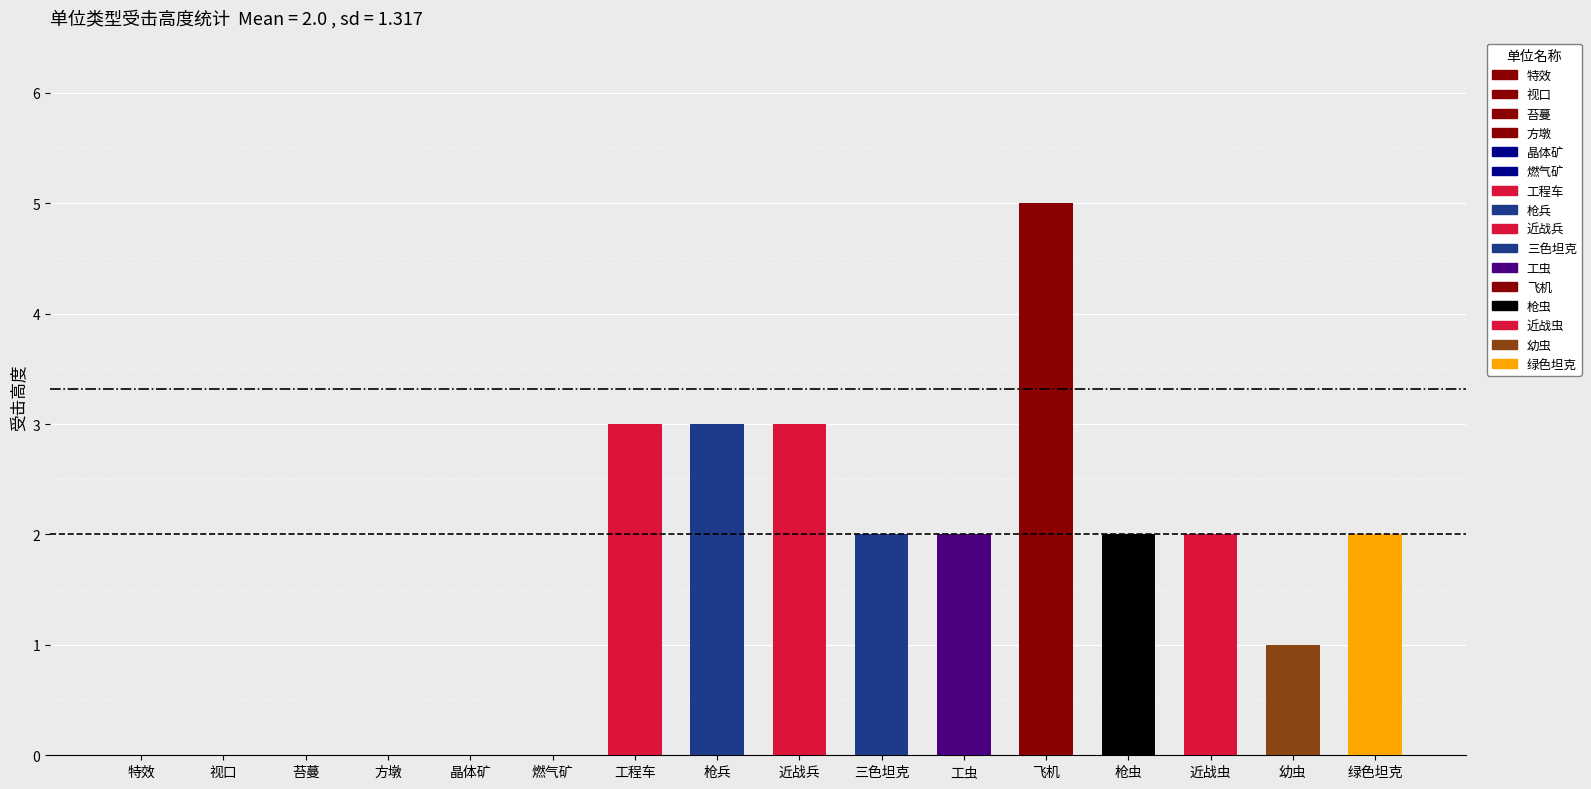

Approximately how many times larger is the value at 工虫 compared to 三色坦克?

1.0